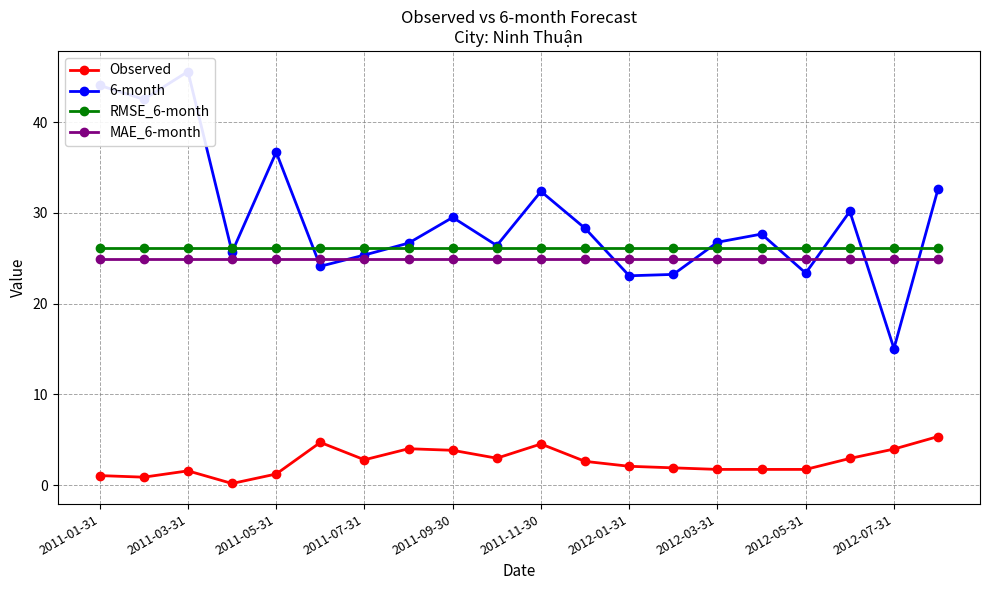

What are all the series names shown in the legend?

Observed, 6-month, RMSE_6-month, MAE_6-month